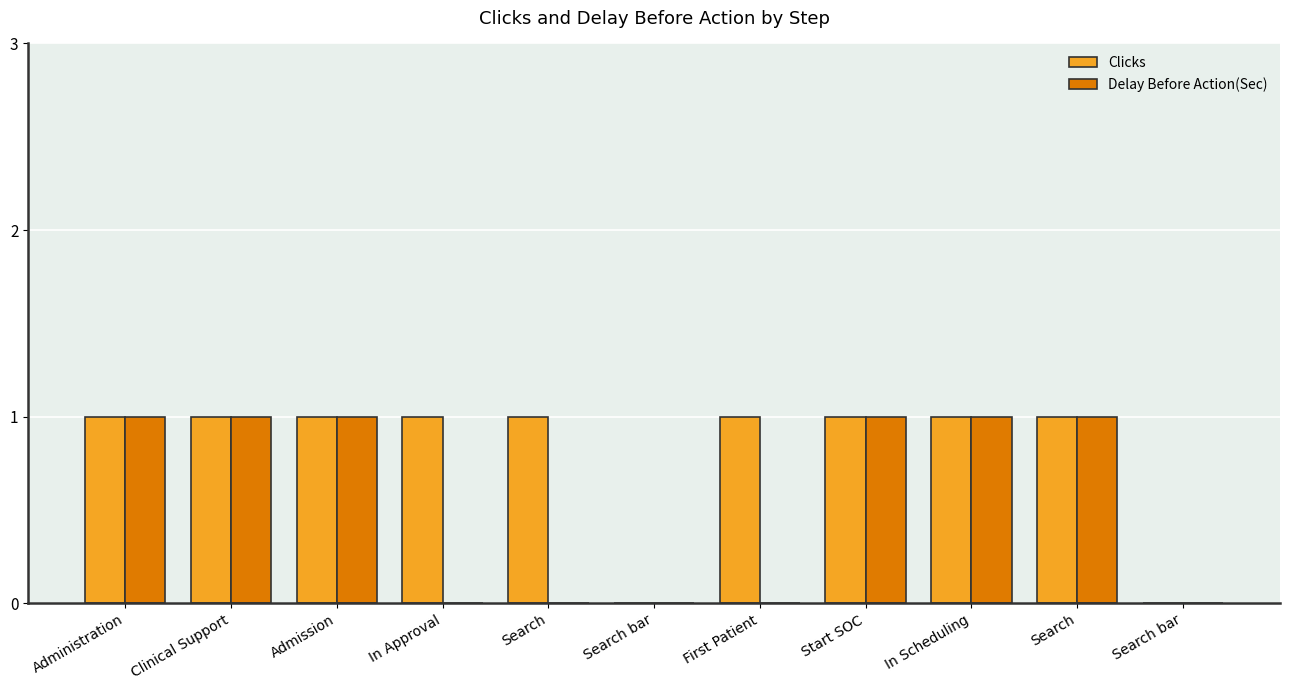

How many groups of bars are there?

11